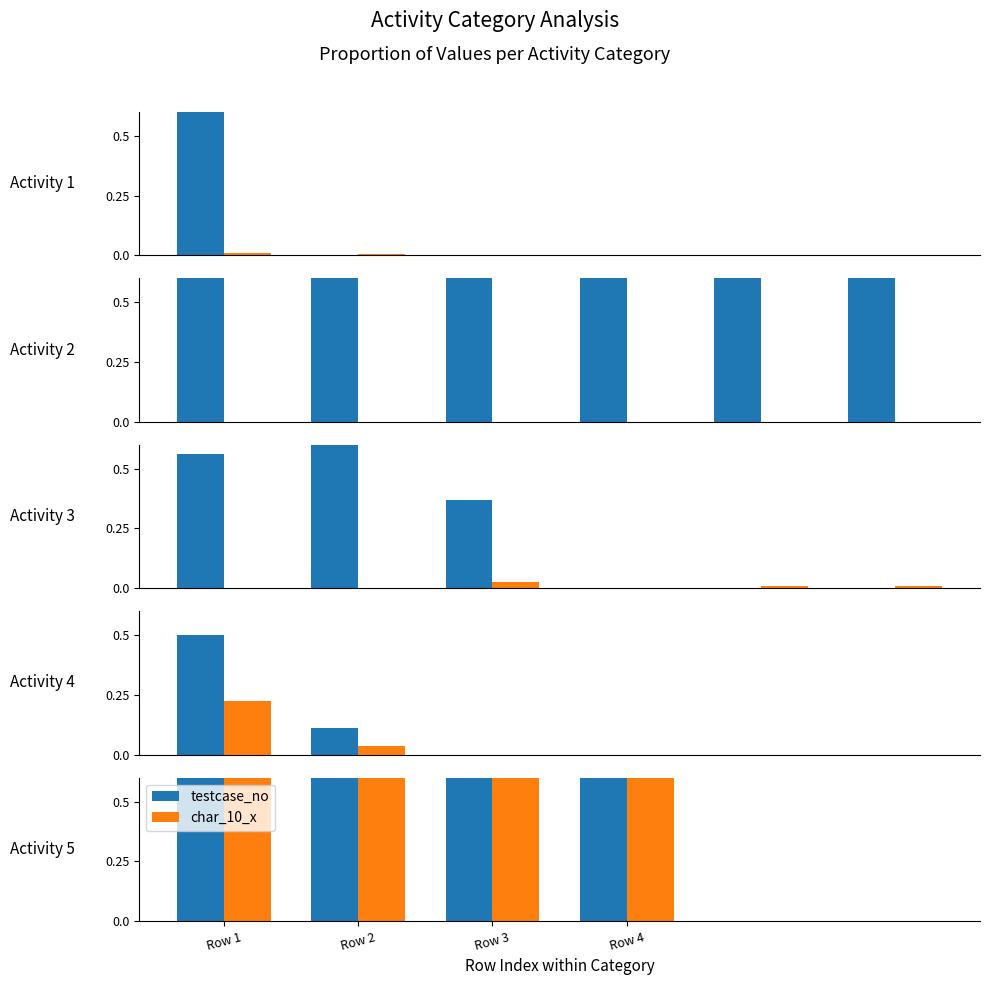

Is the value of char_10_x at Row 4 greater than the value of testcase_no at Row 4?

No